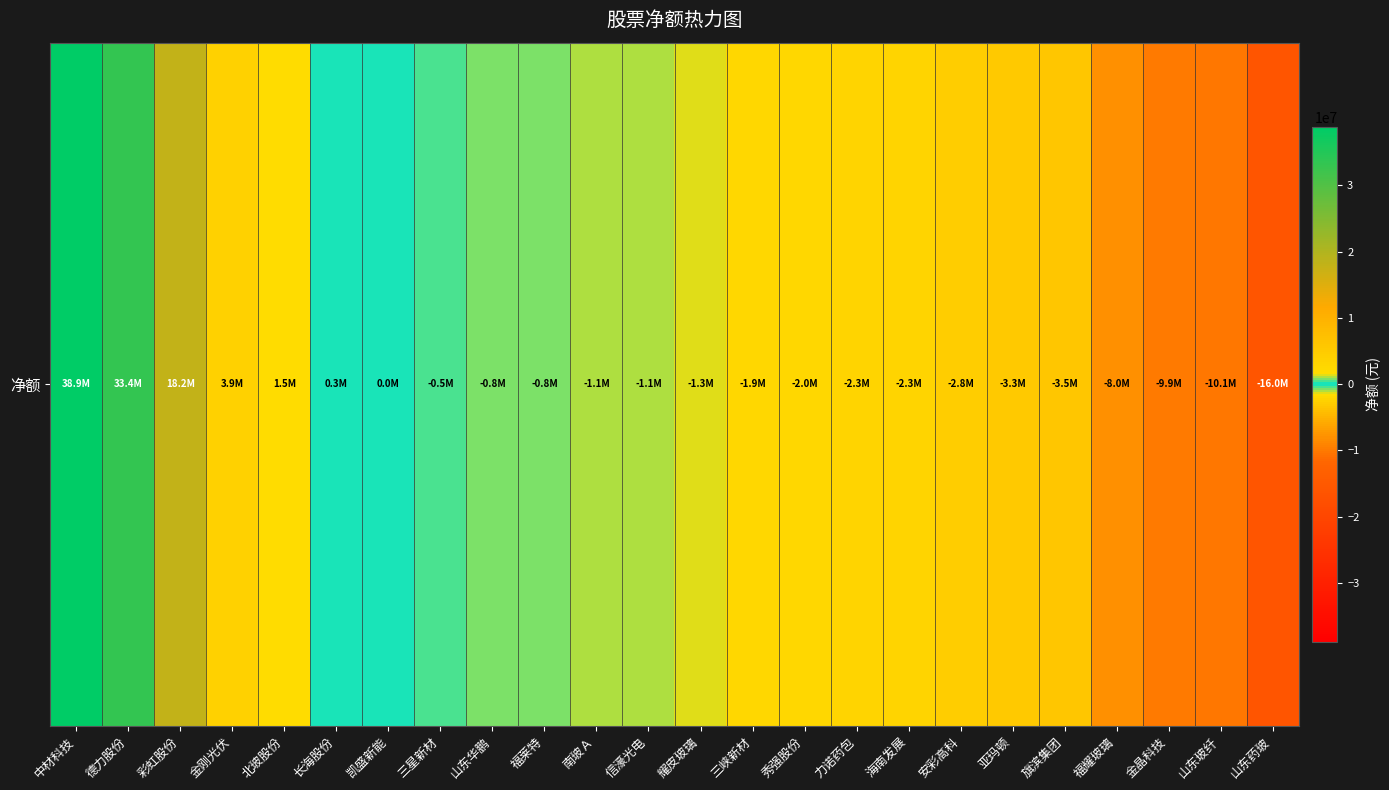

Between 亚玛顿 and 中材科技, which is larger?

中材科技